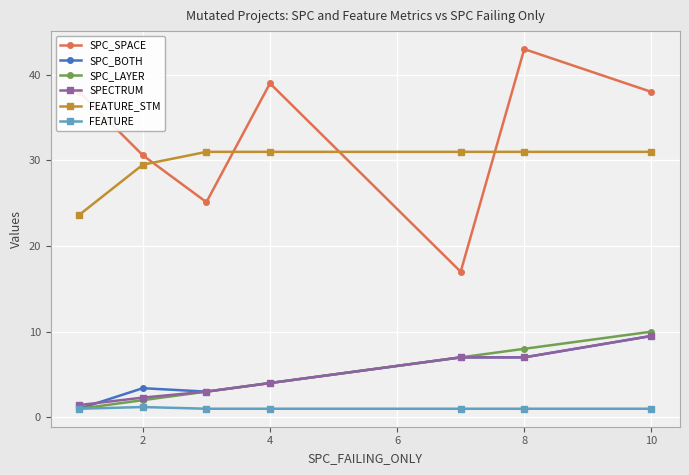

How many interior local peaks does the SPC_SPACE series have?

2